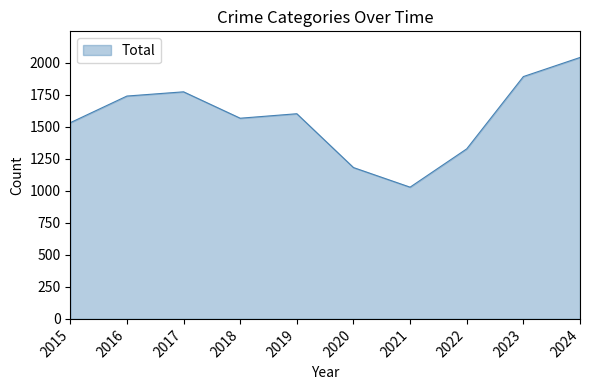

Which label corresponds to the largest value in the chart?

2024